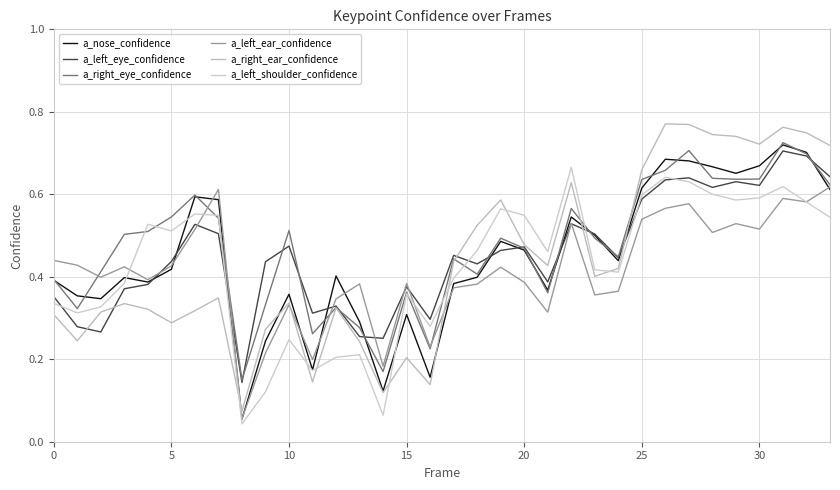

List the series in order of their peak value, lowest first.

a_left_ear_confidence, a_left_shoulder_confidence, a_left_eye_confidence, a_nose_confidence, a_right_eye_confidence, a_right_ear_confidence